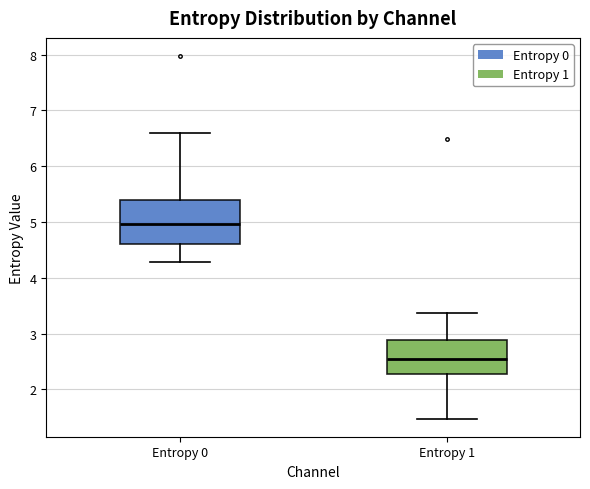

Reading left to right, transcribe this box plot: for each box, give where its median line is, the range the box spans, and where its two whiskers end, as read against the y-axis. The values are not printed on the chart, so give them approximately, as read against the axis.

Entropy 0: median 5.0, box 4.6 to 5.4, whiskers 4.3 to 6.6
Entropy 1: median 2.5, box 2.3 to 2.9, whiskers 1.5 to 3.4